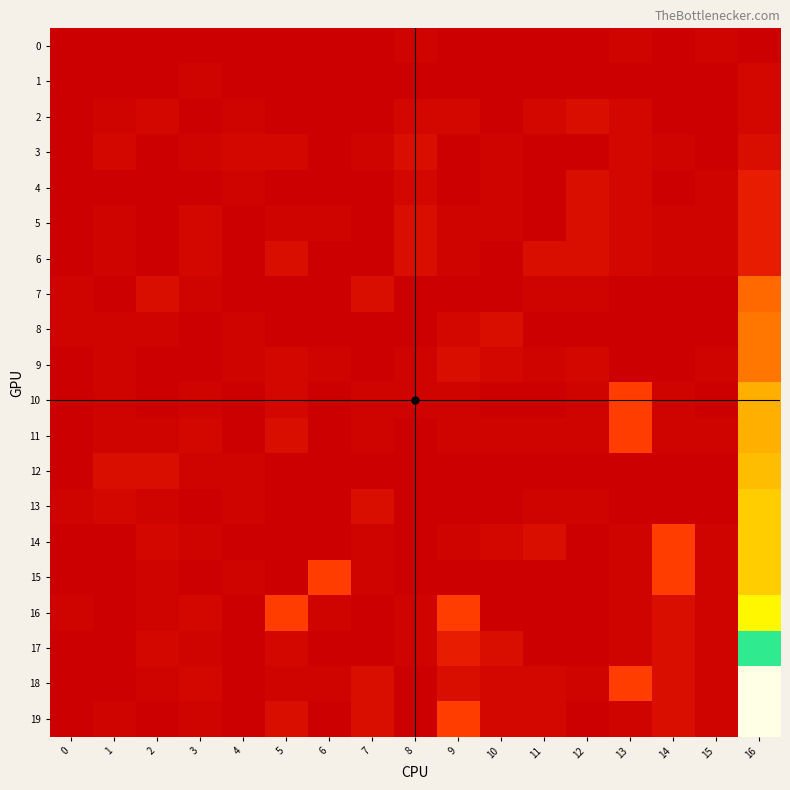

True or false: 18 has a value of 1 at 6.

False